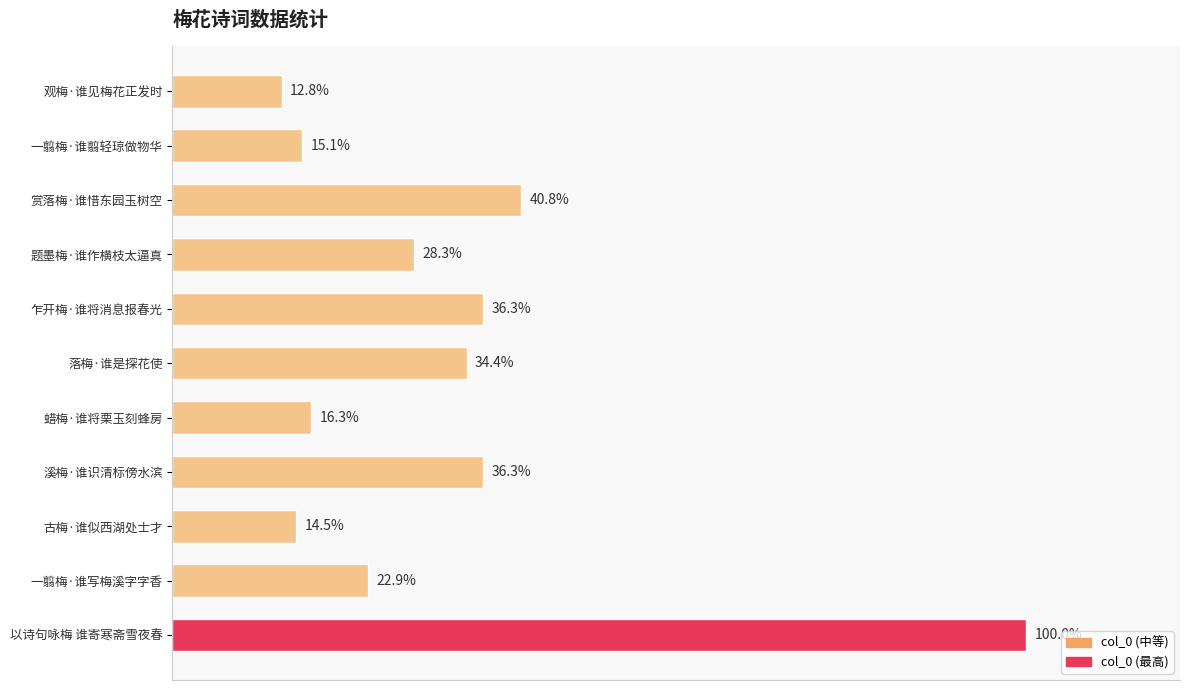

Are the bars grouped side by side (vs. stacked)?

No